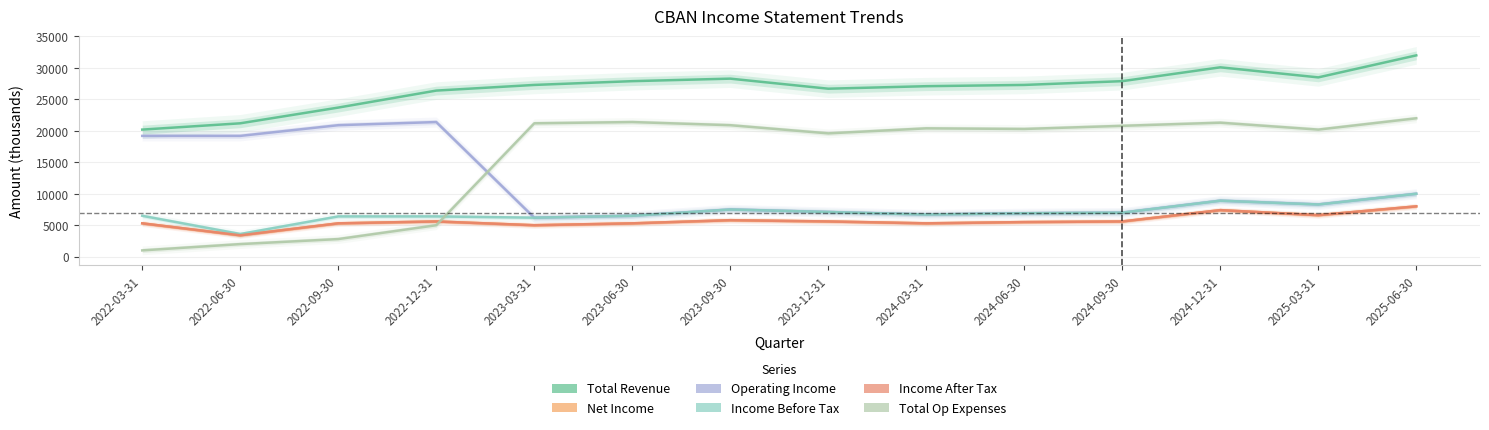

True or false: Total Revenue and Operating Income cross at least once.

False